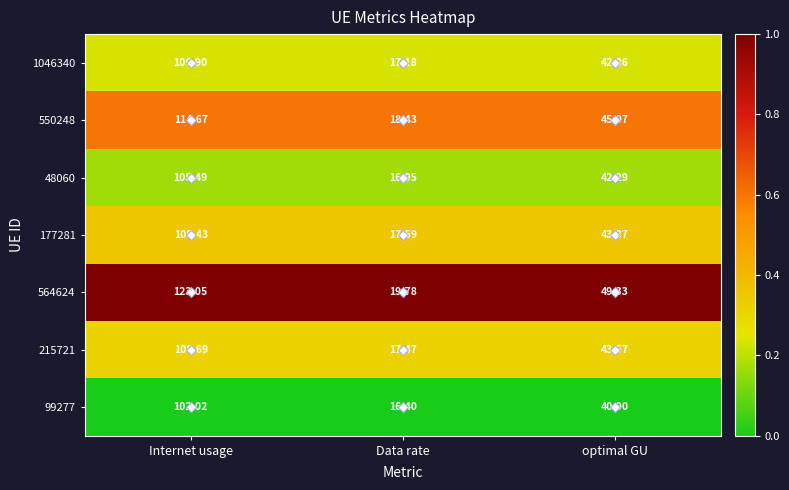

At which label is 99277 closest to 59?

optimal GU